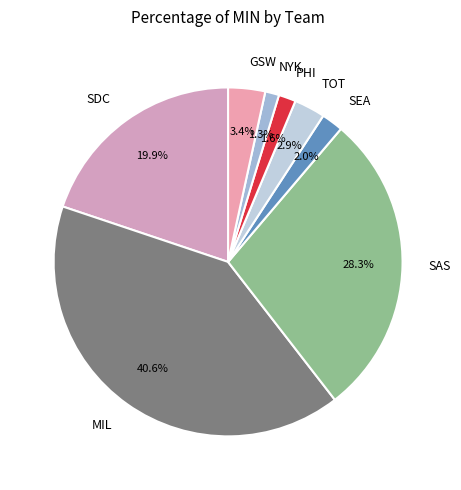

Combined, do PHI and SDC account for over 50%?

No